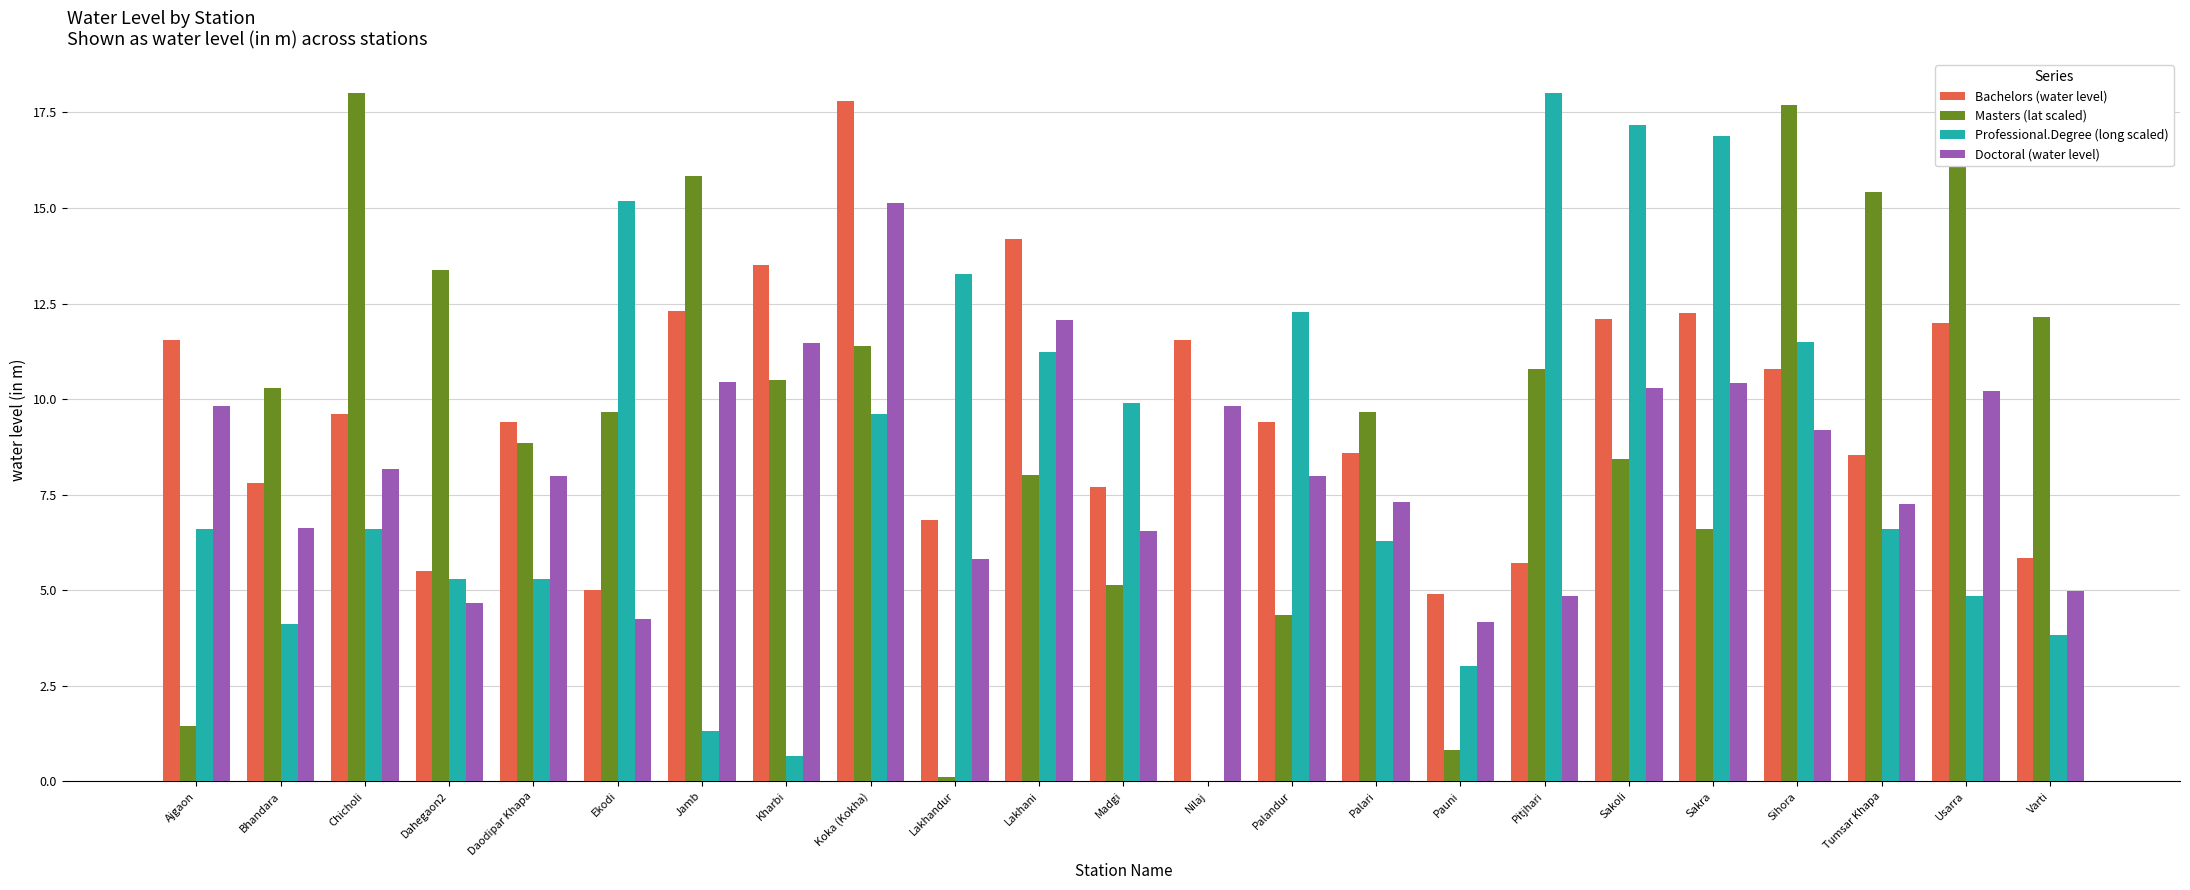

What is the maximum value for Doctoral (water level)?

15.1